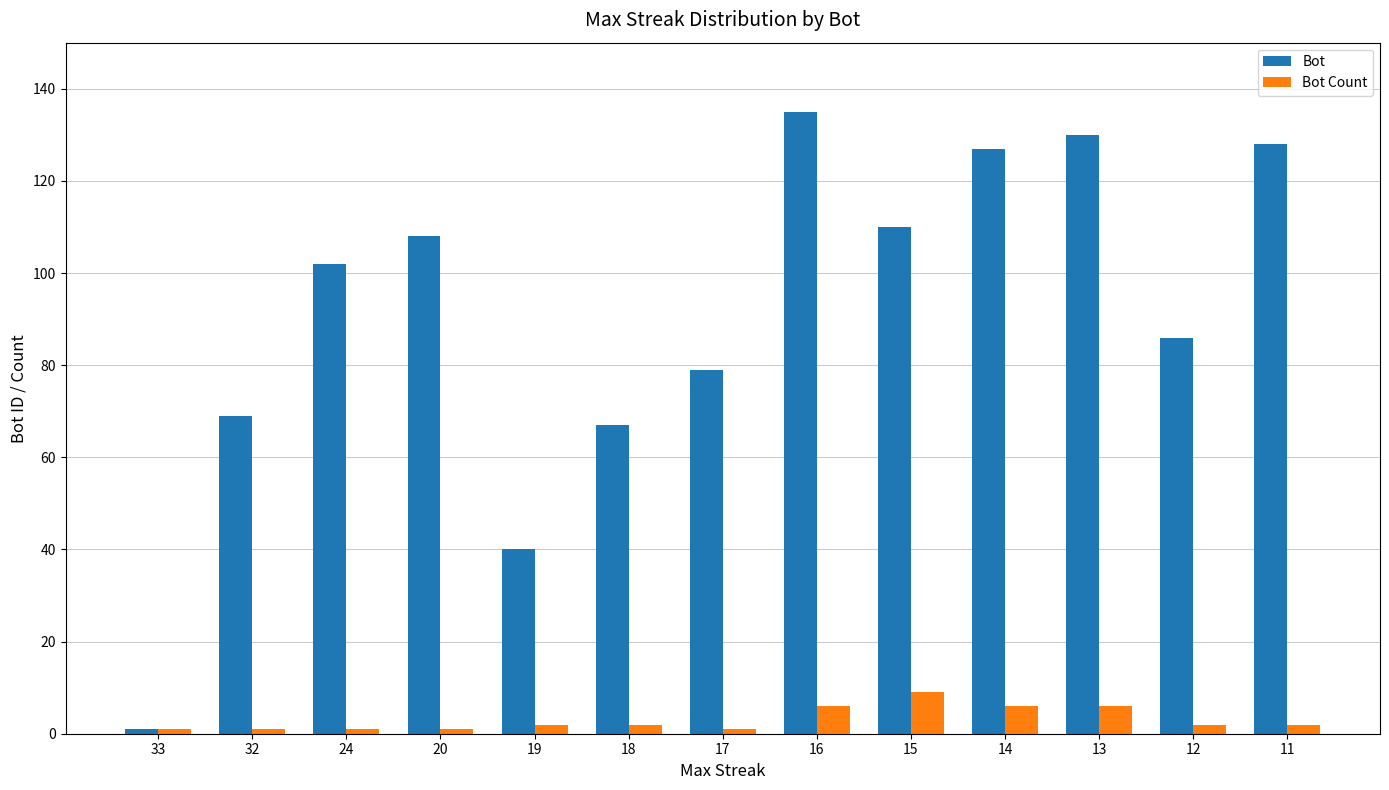

Which series has the largest total across all categories?

Bot